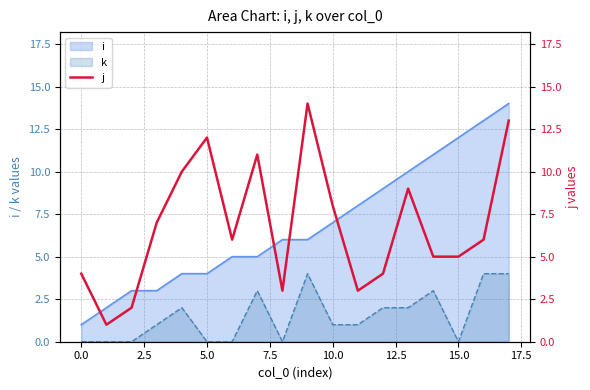

How many data points are less than 6?

8